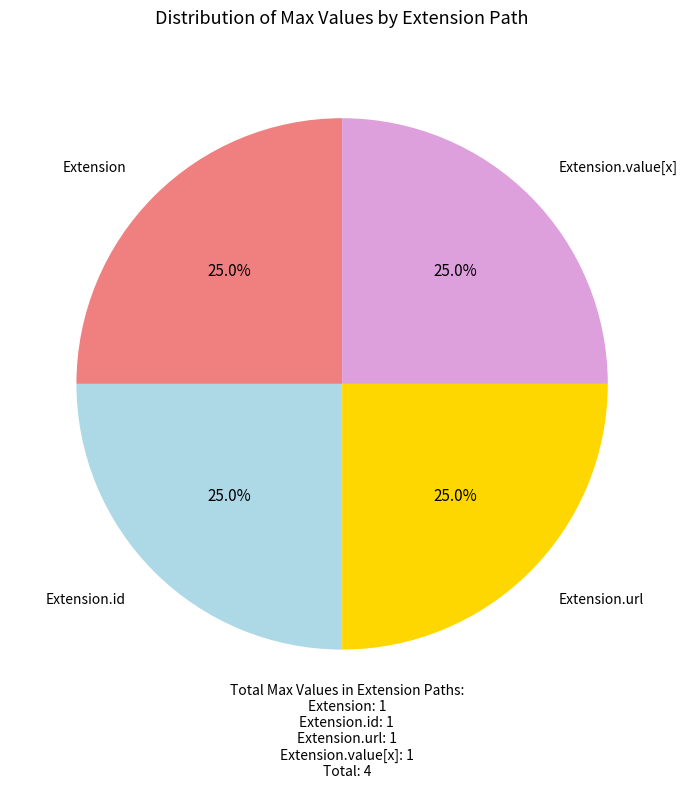

What is the total percentage of Extension and Extension.value[x]?

50.0%